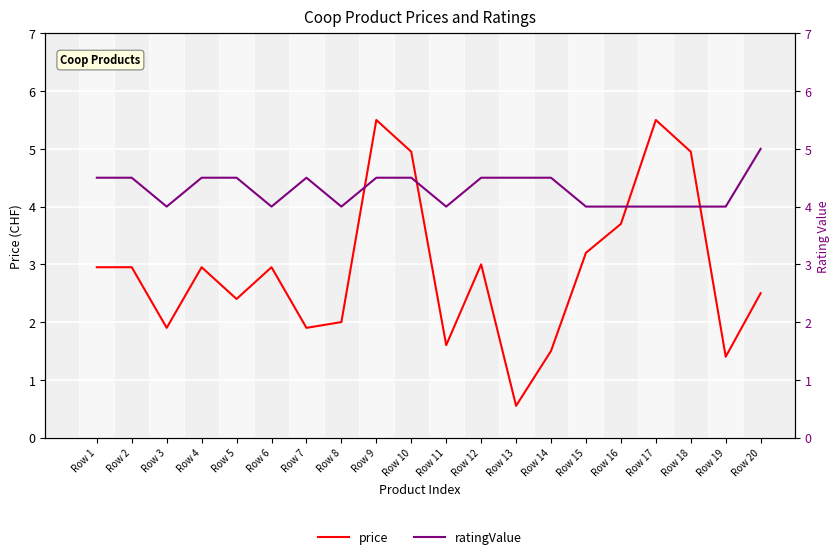

Count the ratingValue values in the range 4 to 5.

20